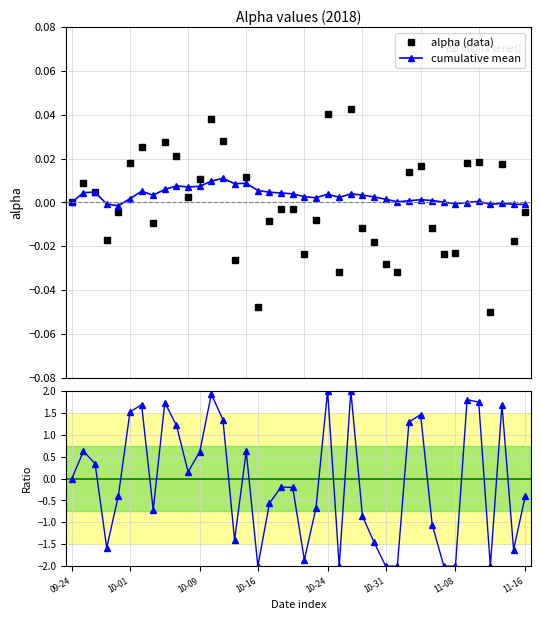

How many values in the cumulative mean series are below 0?

8